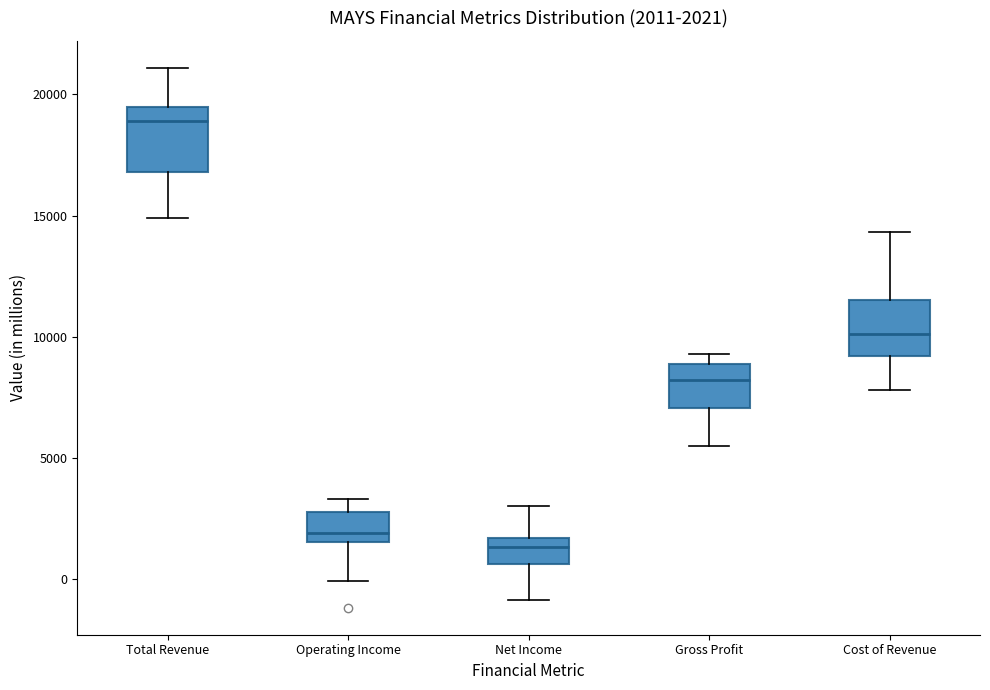

Which box's median line is the lowest?

Net Income